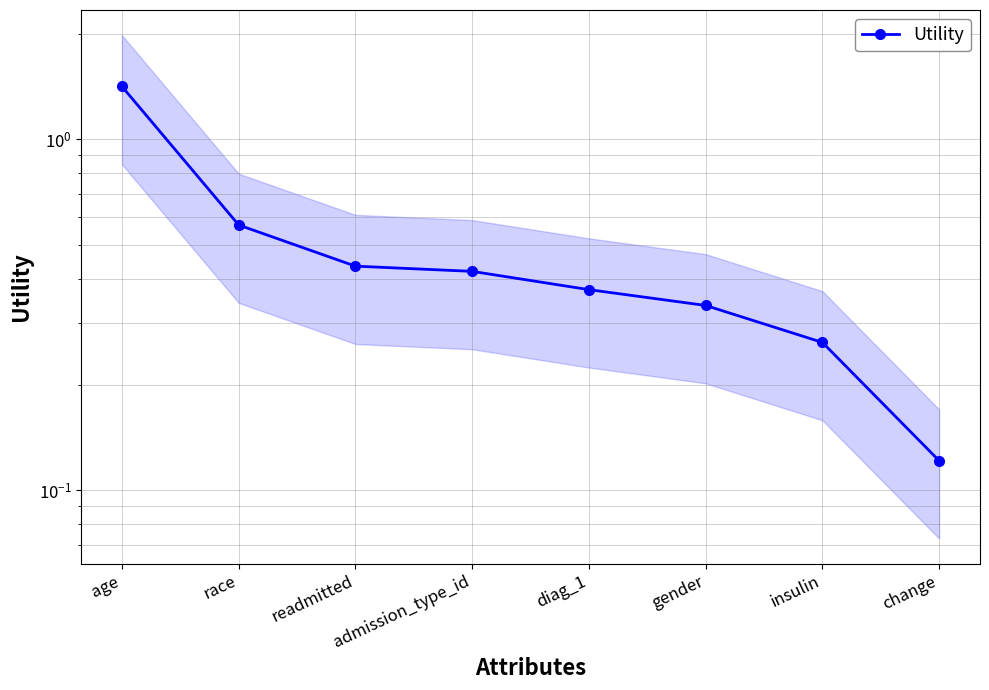

What is the difference between the values at readmitted and age?

1.0